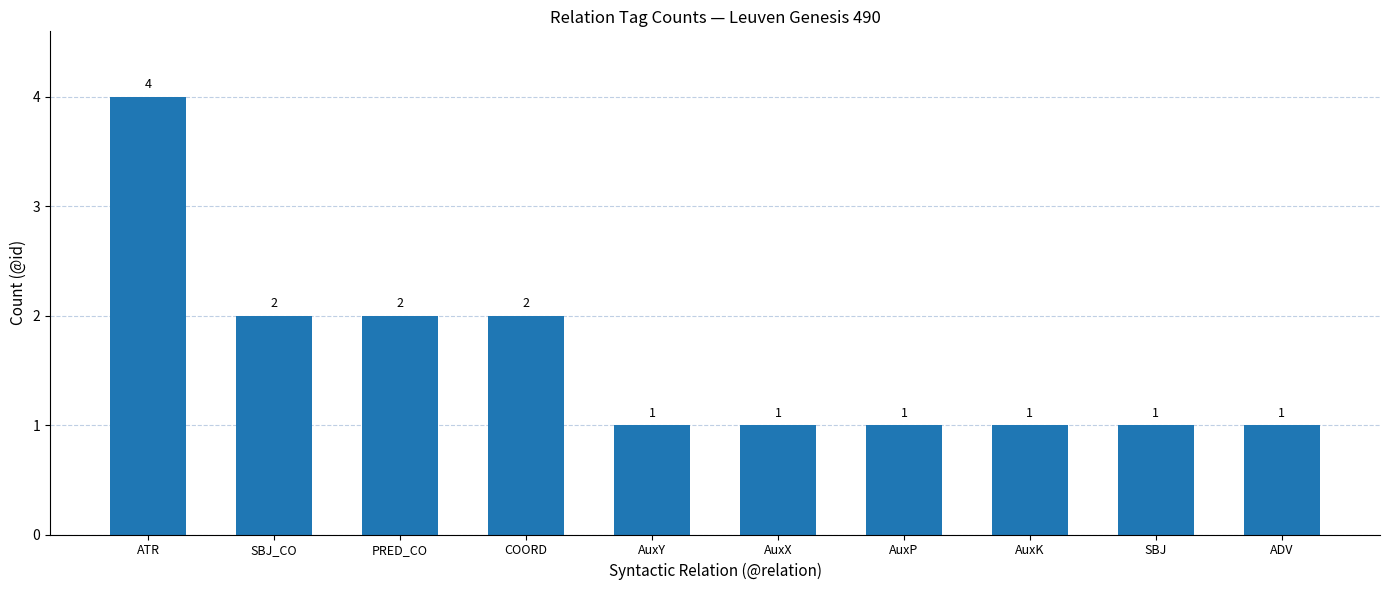

Which label corresponds to the largest value in the chart?

ATR